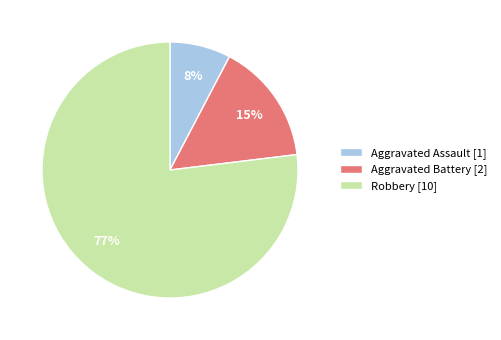

Combined, do Robbery [10] and Aggravated Battery [2] account for over 50%?

Yes